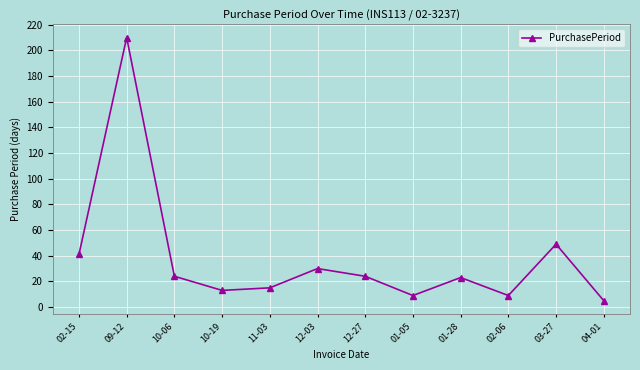

What is the average value?

38